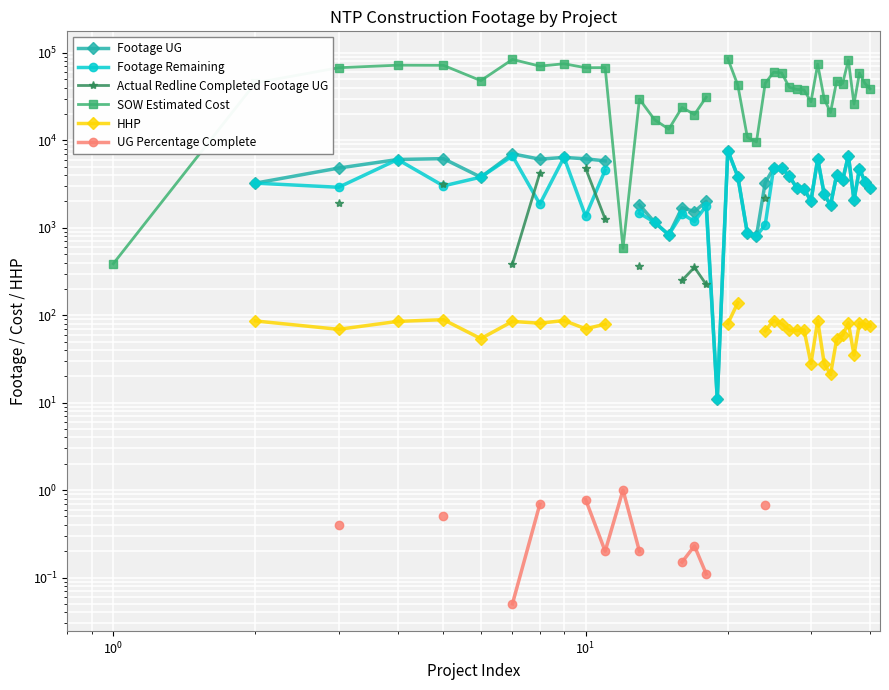

True or false: Footage UG and HHP intersect in this chart.

False